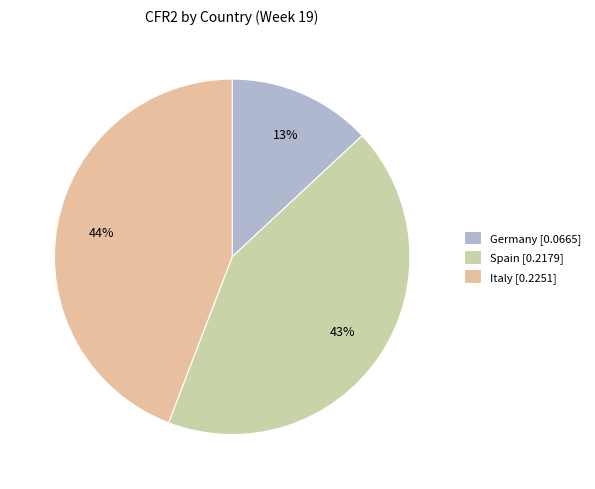

Does Spain represent more than half of the total?

No